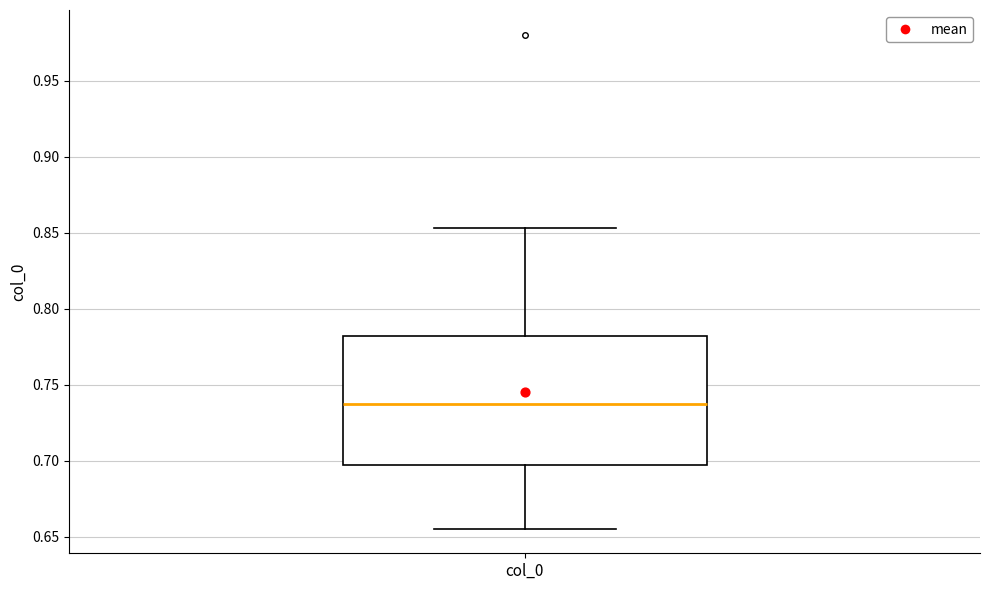

Transcribe this box plot: give where the median line is, the range the box spans, and where the two whiskers end, as read against the y-axis. The values are not printed on the chart, so give them approximately, as read against the axis.

median 0.740, box 0.695 to 0.780, whiskers 0.655 to 0.855